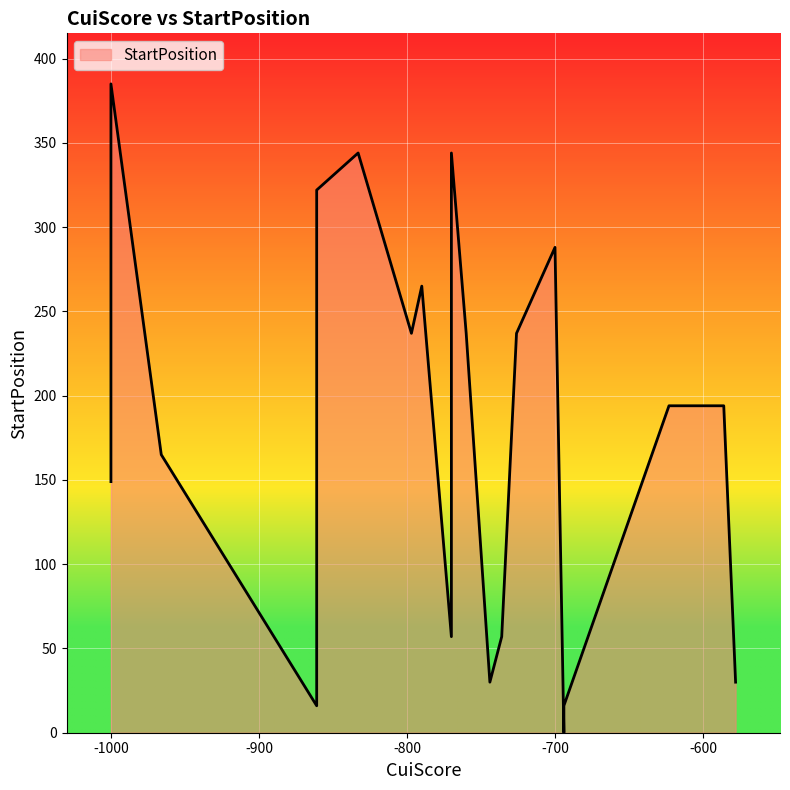

What is the difference between the maximum and minimum values?

385